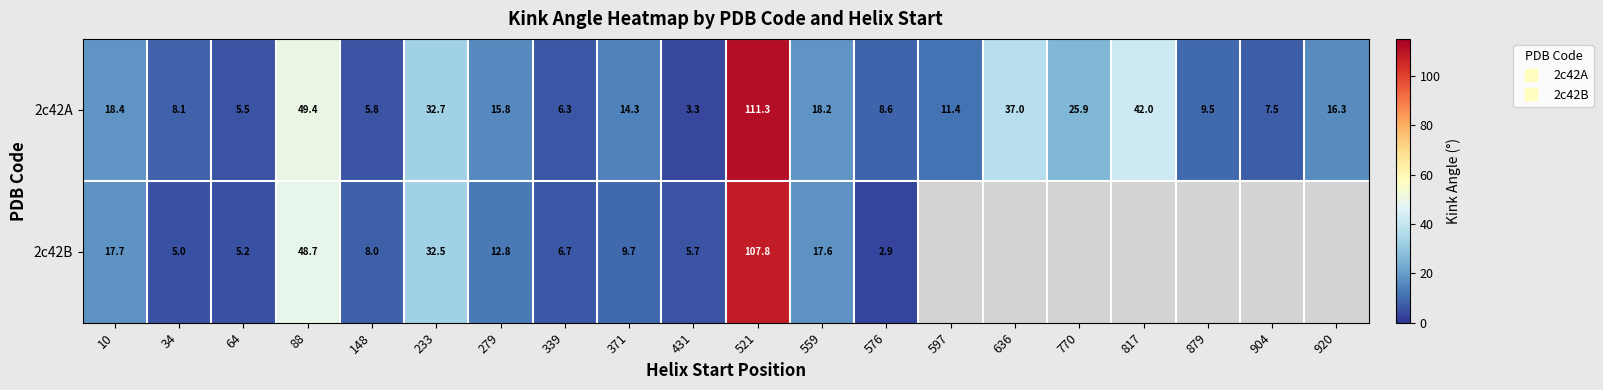

How many data points in 2c42A are less than 15?

10